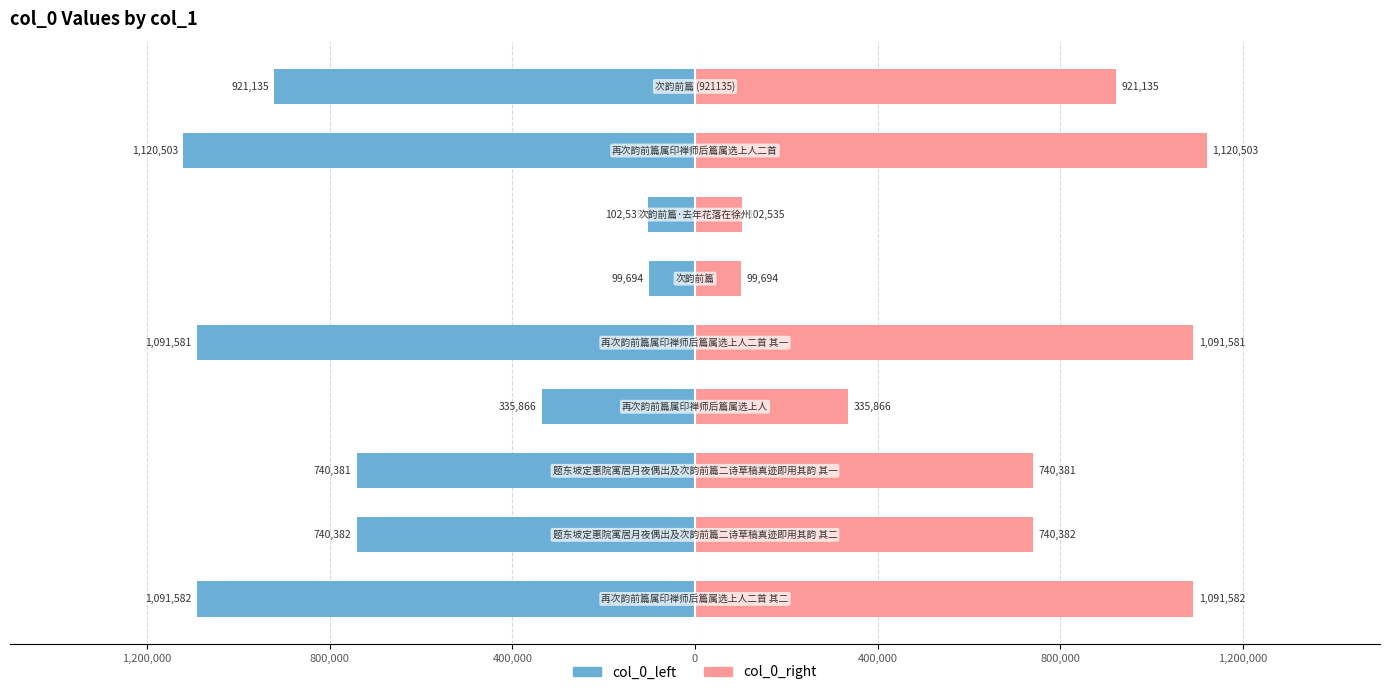

What is the value of the col_0_right bar at the 4th from the left?

335866